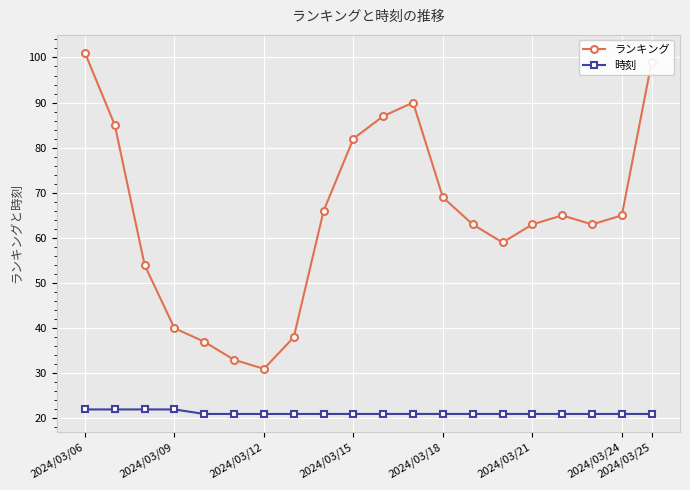

Which series has the largest total across all categories?

ランキング